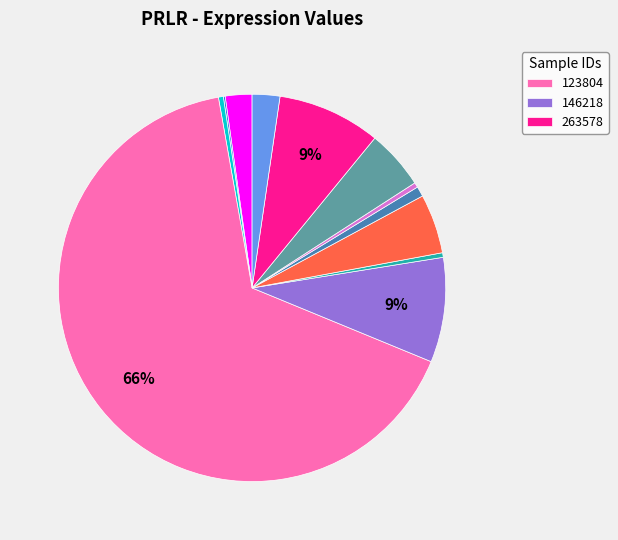

To the nearest percent, what is the average slice percentage?

8%